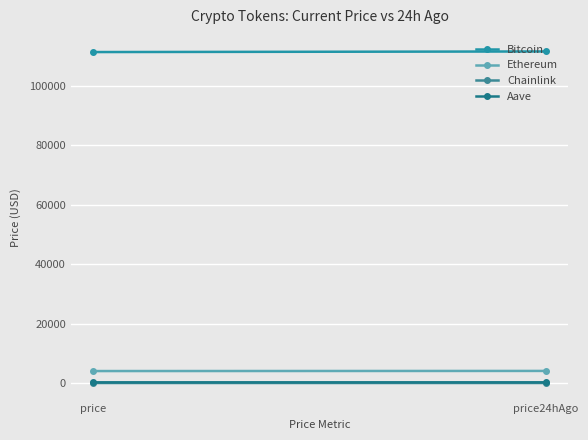

How many data points in Ethereum are above 4084?

1